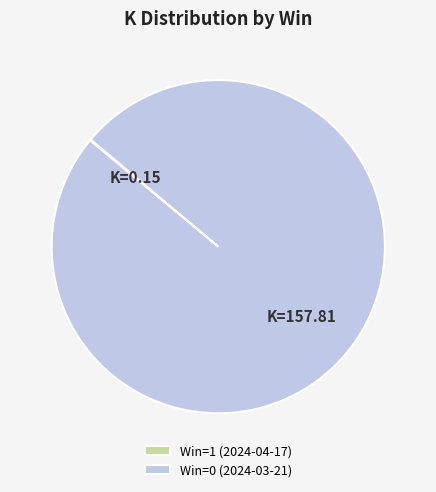

Is it true that Win=0 (2024-03-21) is 100% of the pie?

True